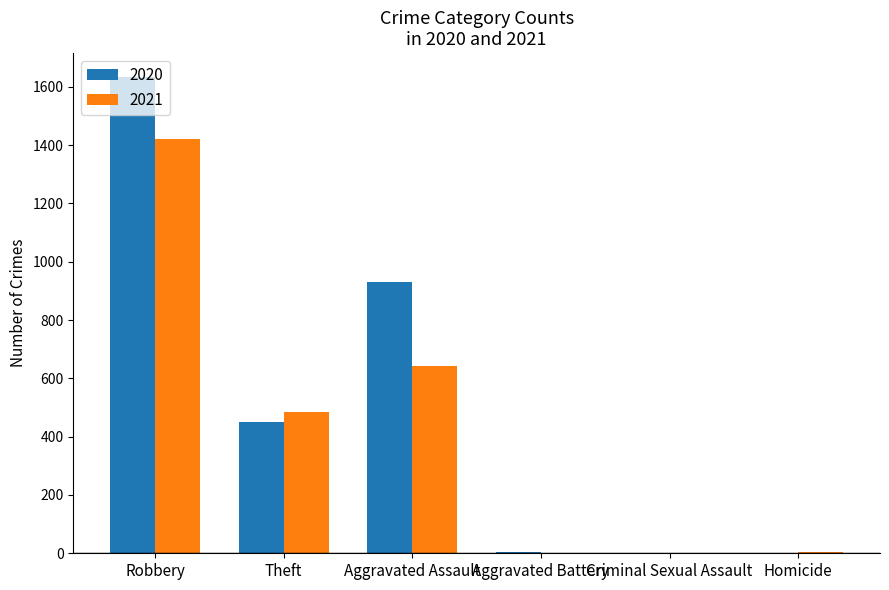

True or false: 2020 has a value of 193 at Theft.

False